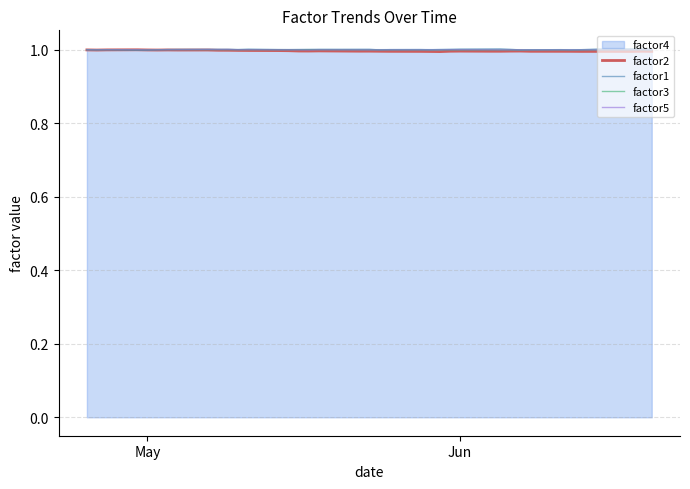

The value of factor5 at Jun is 0.5. True or false?

False